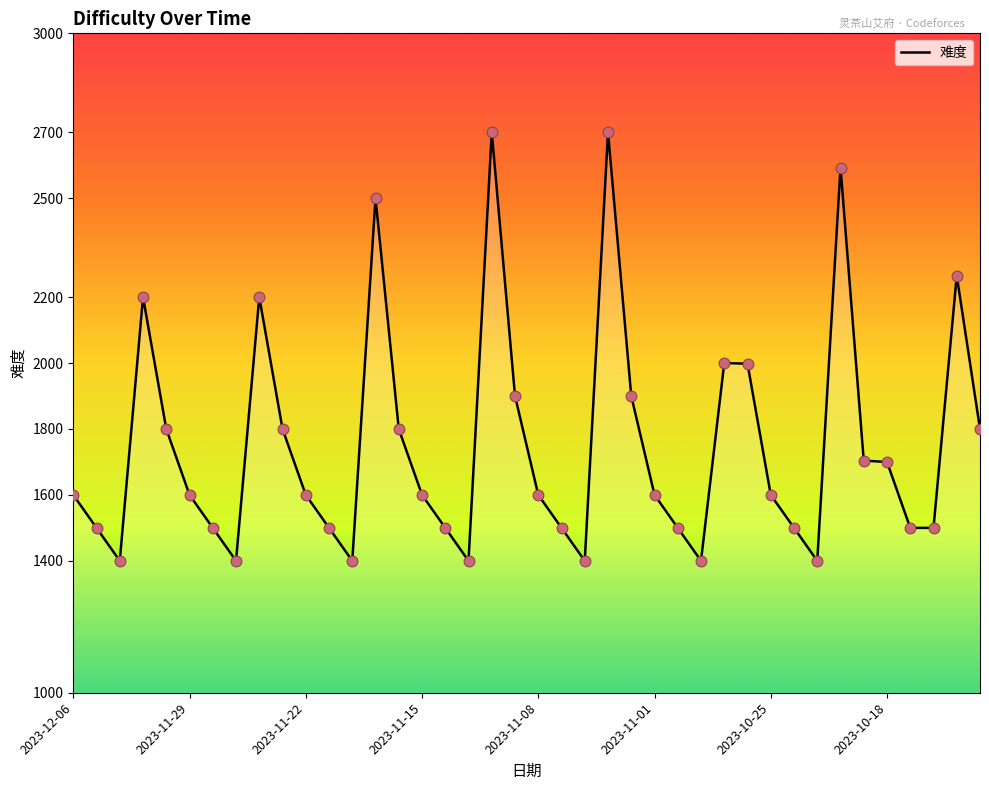

What is the smallest value displayed?

1400